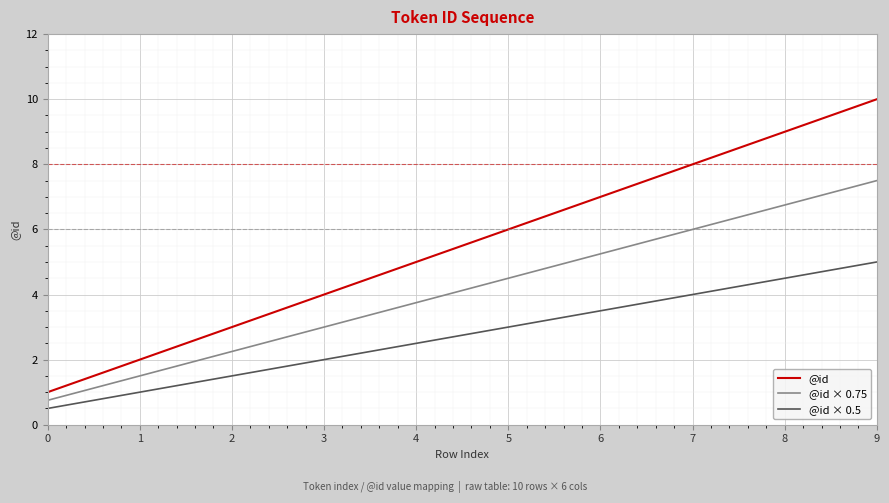

Where is @id × 0.75 nearest to the value 4?

4